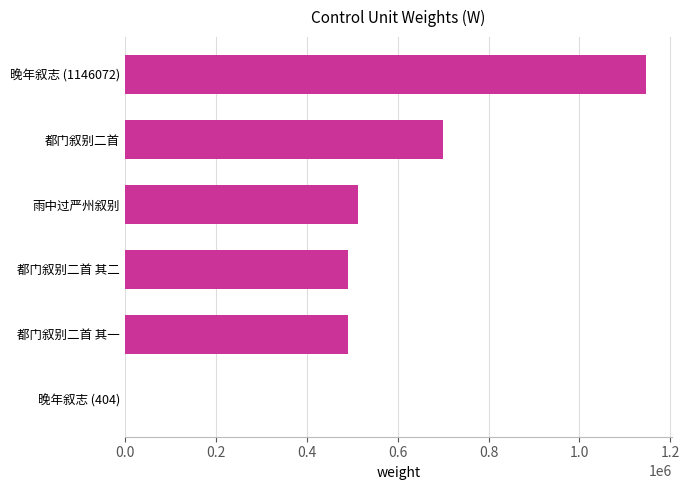

Which category has the highest value across all series?

晚年叙志 (1146072)